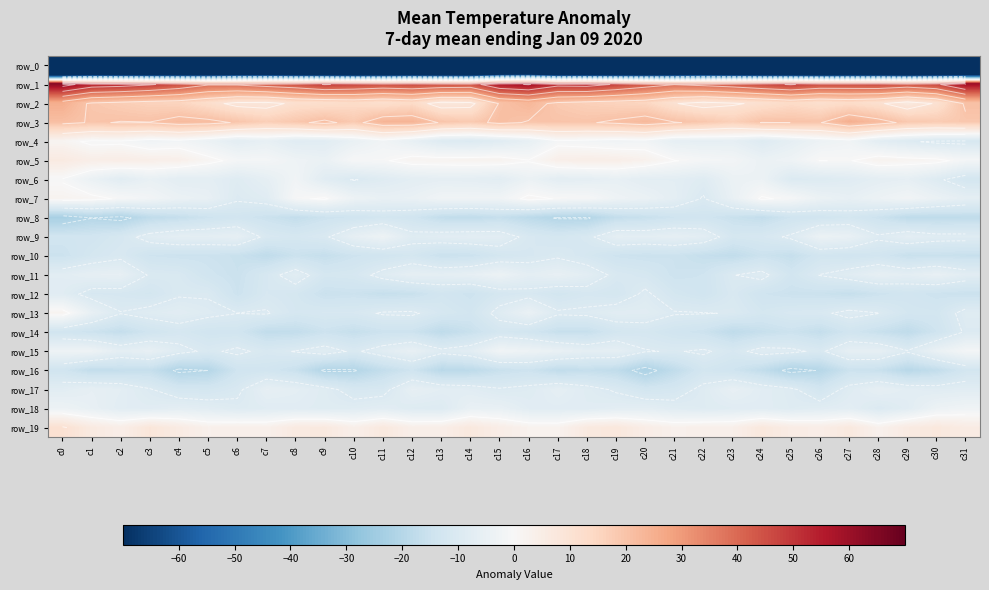

Between c6 and c18, which series saw the biggest shift?

row_0